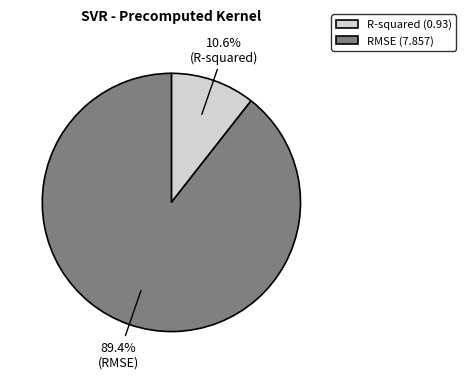

Between R-squared (0.93) and RMSE (7.857), which is larger?

RMSE (7.857)